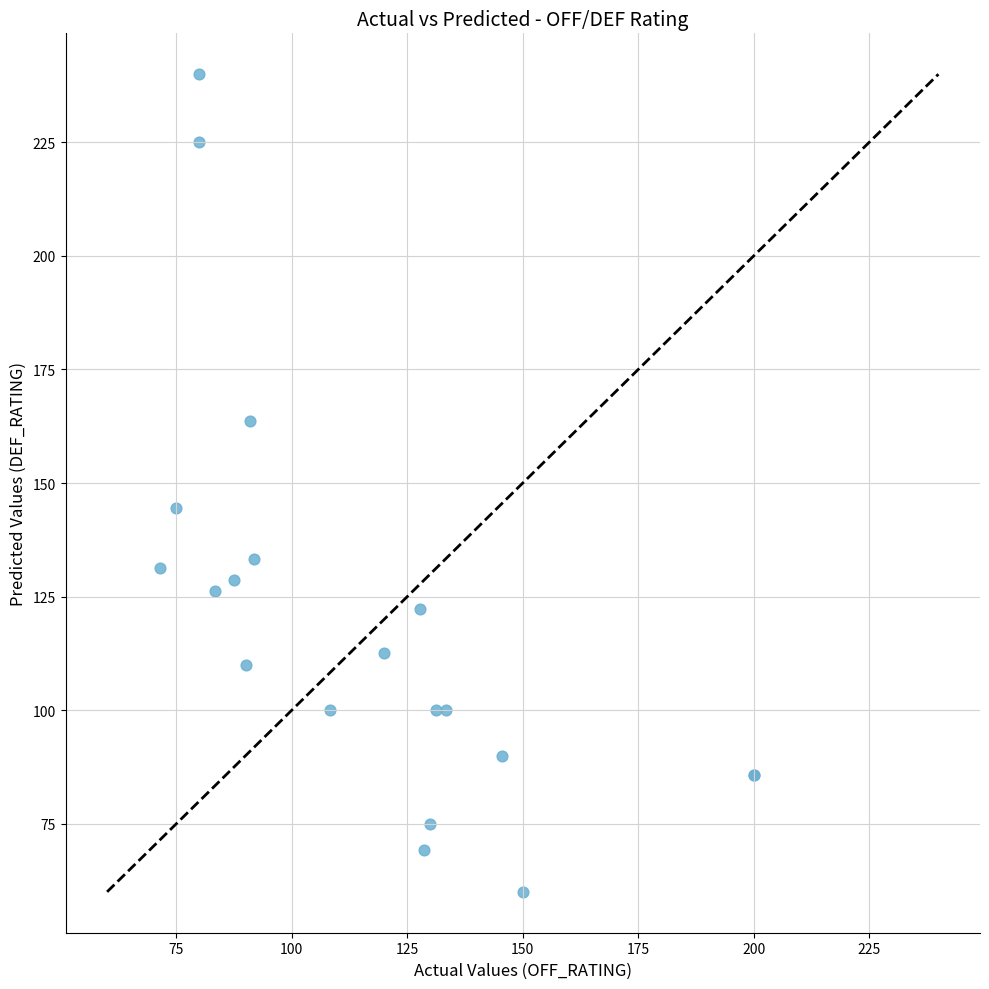

What Y value in the scatter plot is closest to 150?

144.4